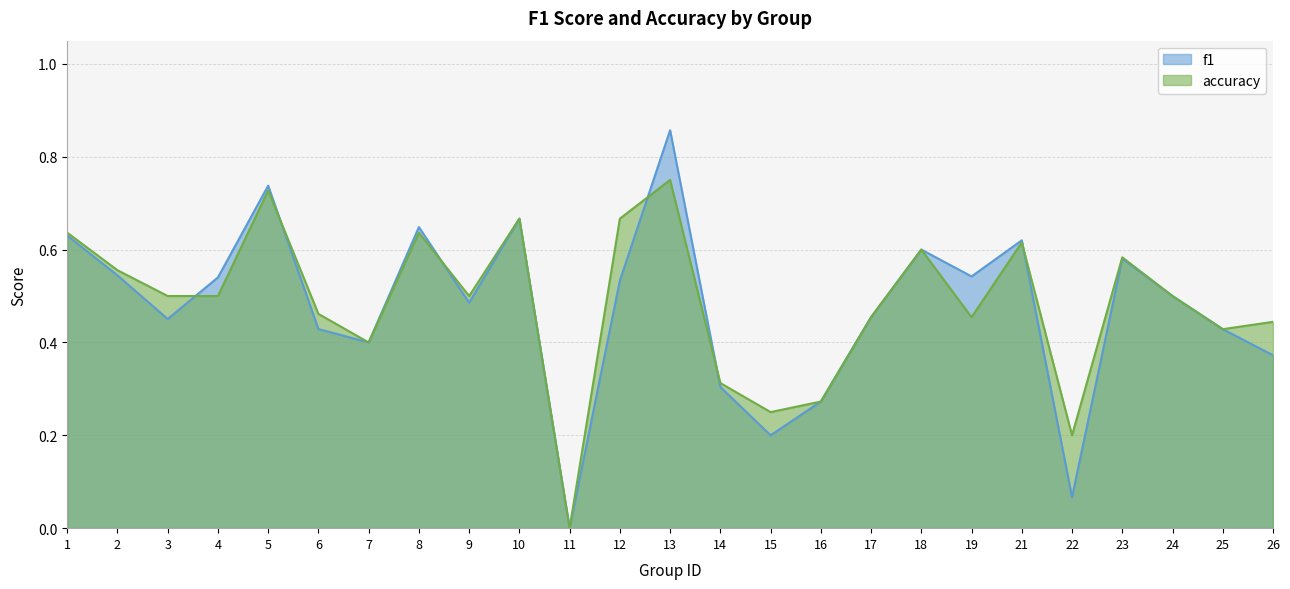

Which category has the lowest value across all series?

11